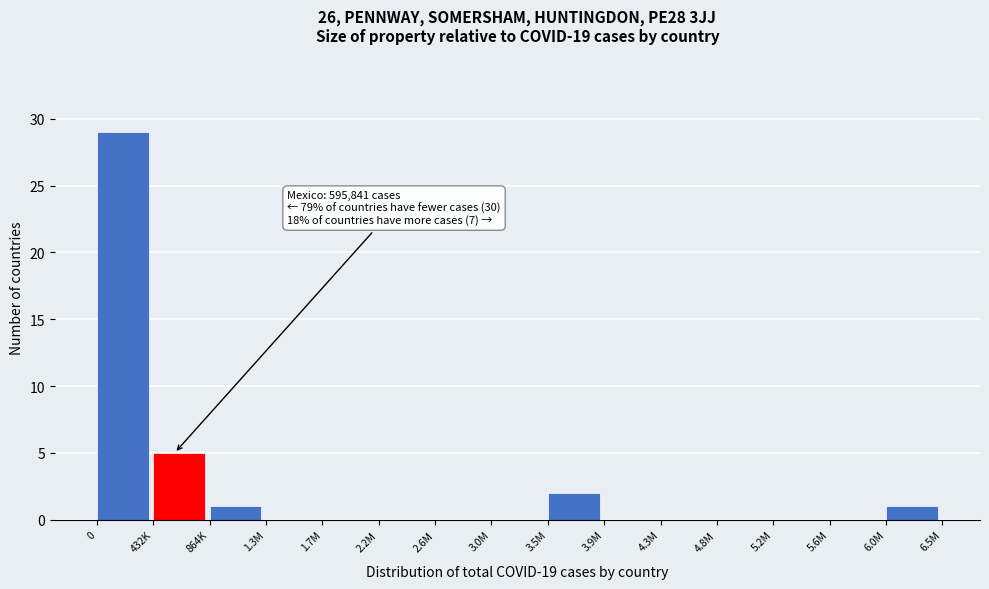

Reading left to right, extract all data points from this chart.

0=29	432K=5	864K=1	1.3M=0	1.7M=0	2.2M=0	2.6M=0	3.0M=0	3.5M=2	3.9M=0	4.3M=0	4.8M=0	5.2M=0	5.6M=0	6.0M=1